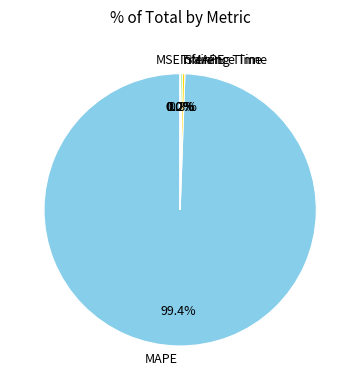

Which slice is the largest?

MAPE